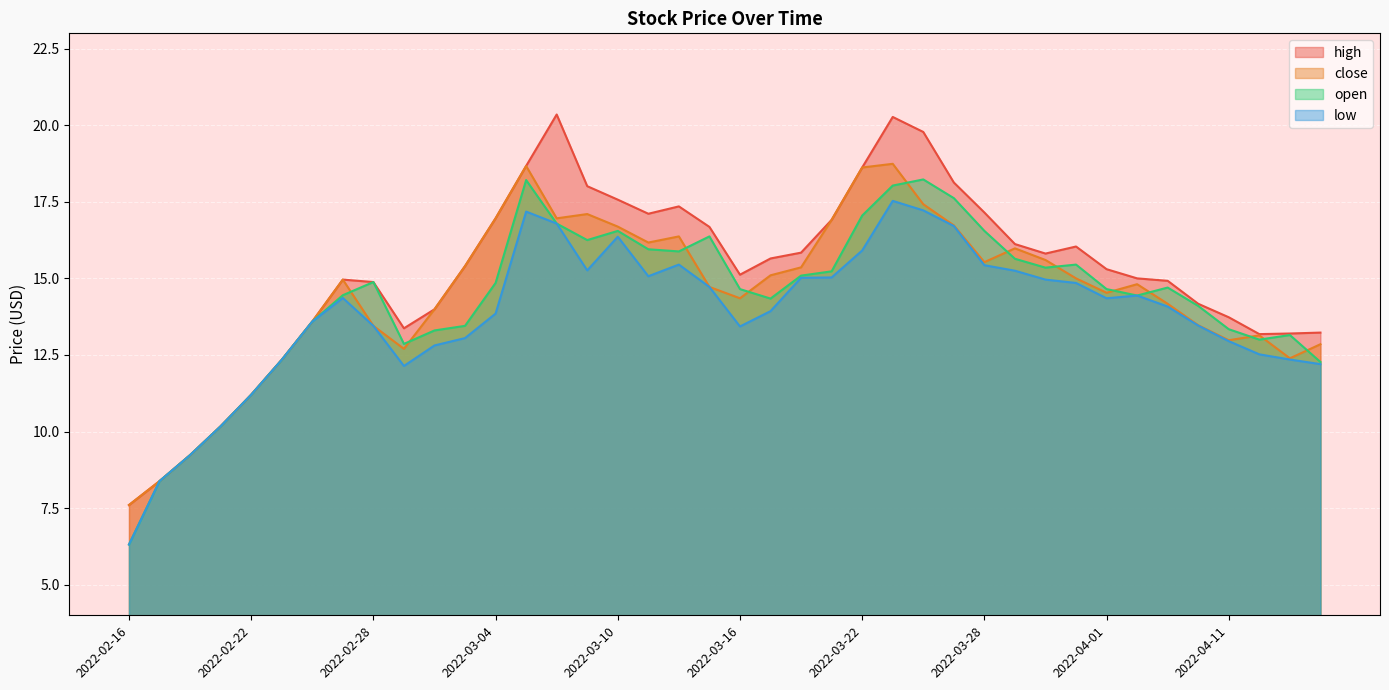

What is the minimum value shown in the chart?

6.3